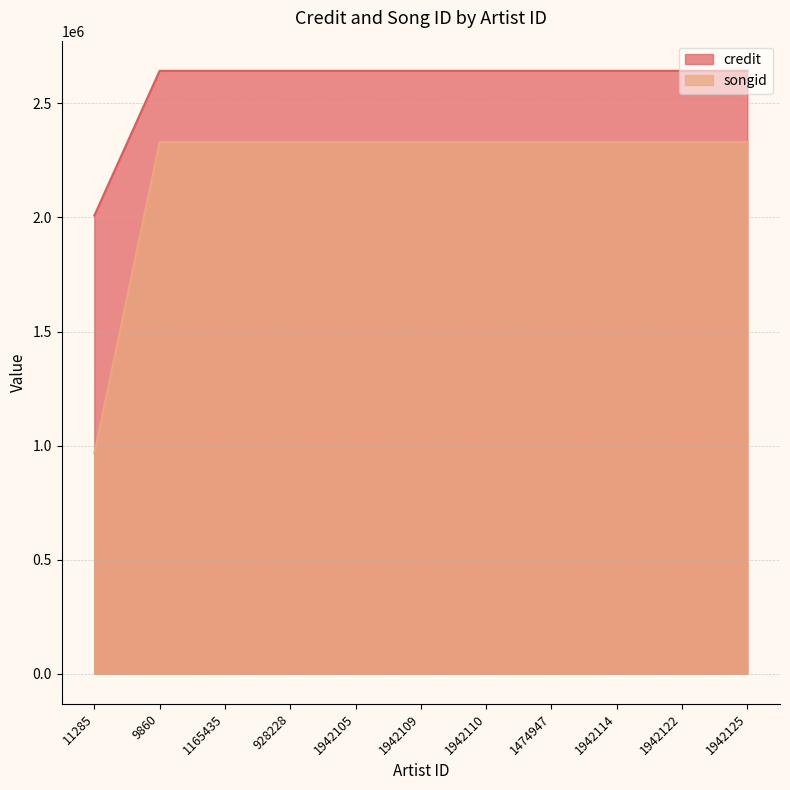

What is the sum of all songid values?

24269896